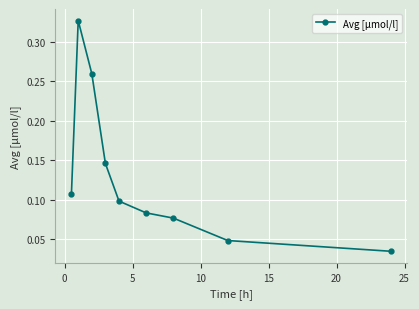

How many values are between 0 and 1?

9